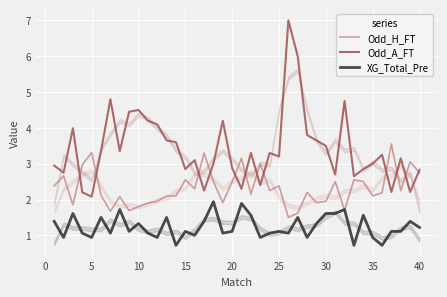

Which series has the widest spread of values?

Odd_A_FT